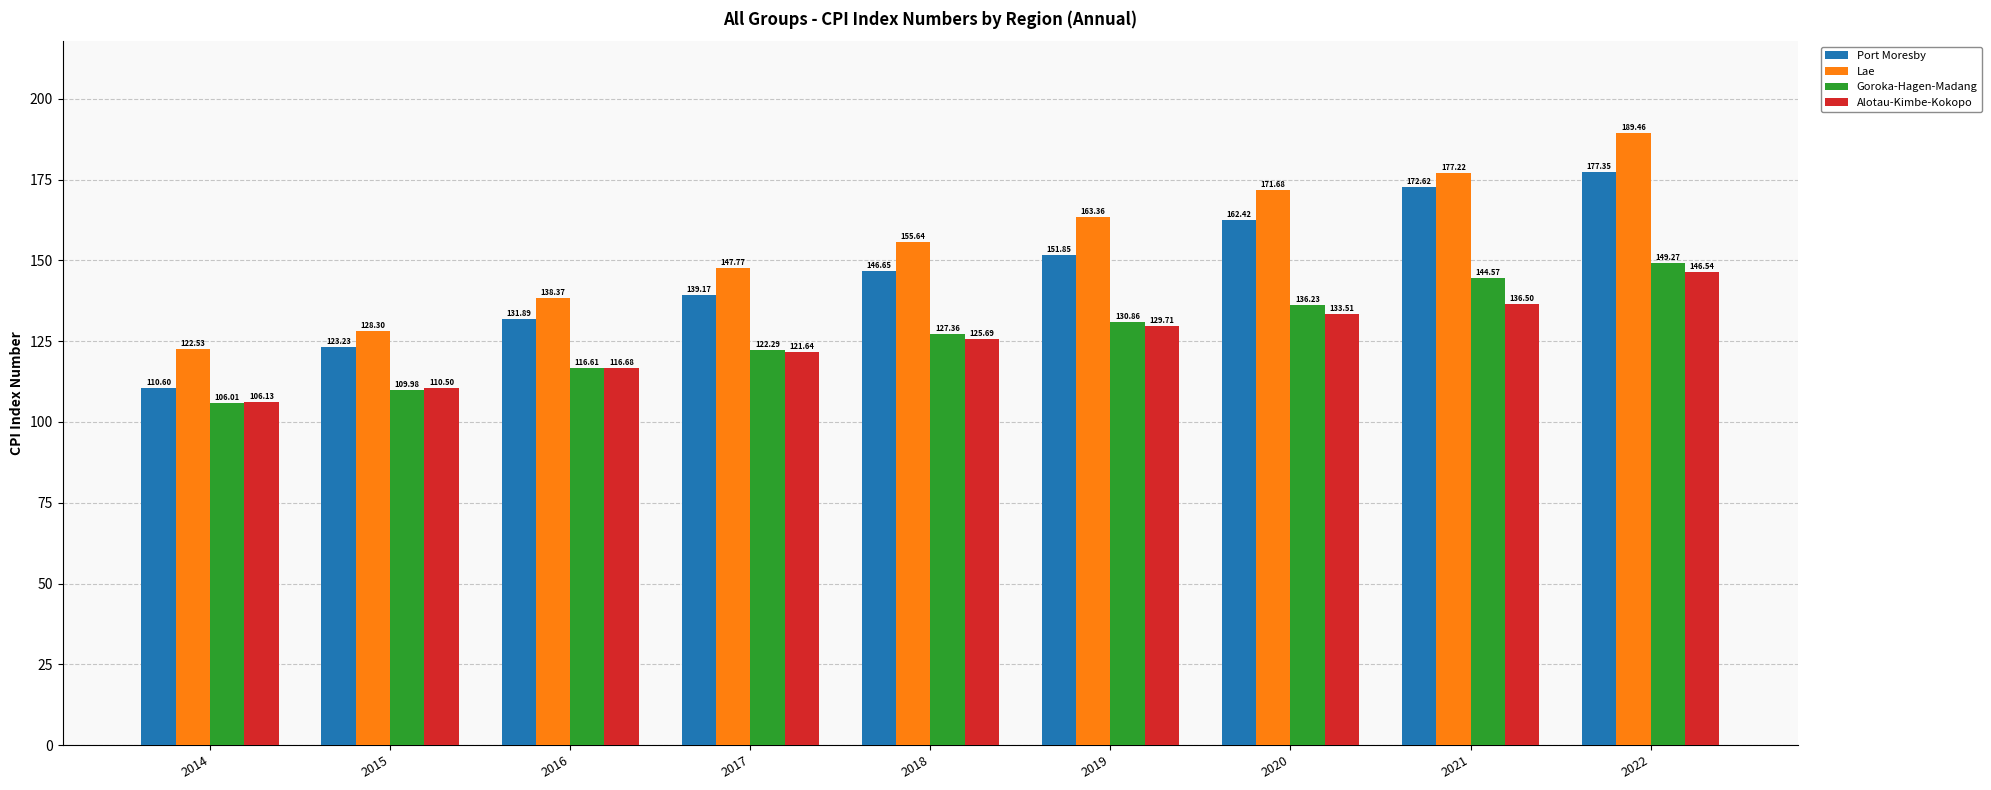

Which series has the widest spread of values?

Lae